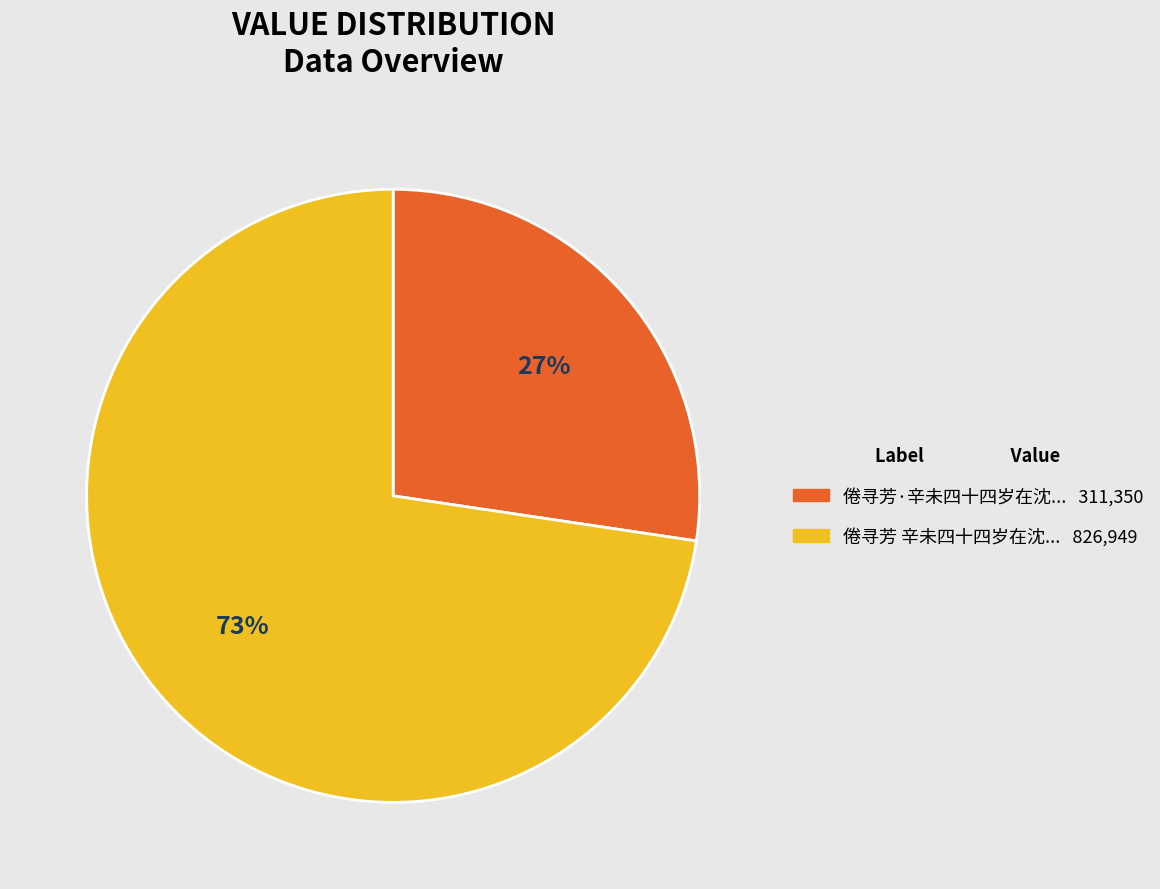

To the nearest percent, what is the average slice percentage?

50%